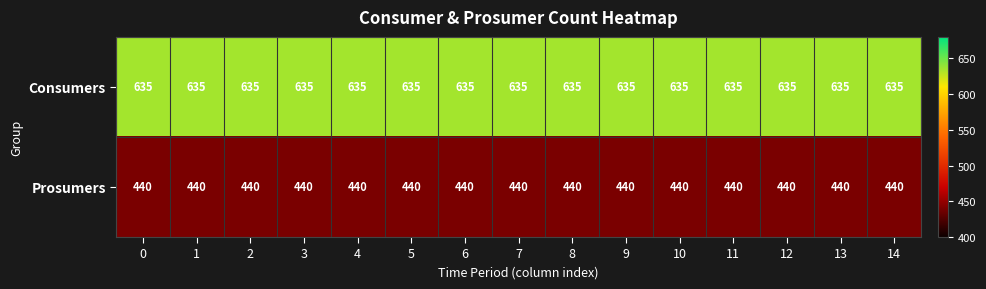

Rank the series by their maximum value, from highest to lowest.

Consumers, Prosumers